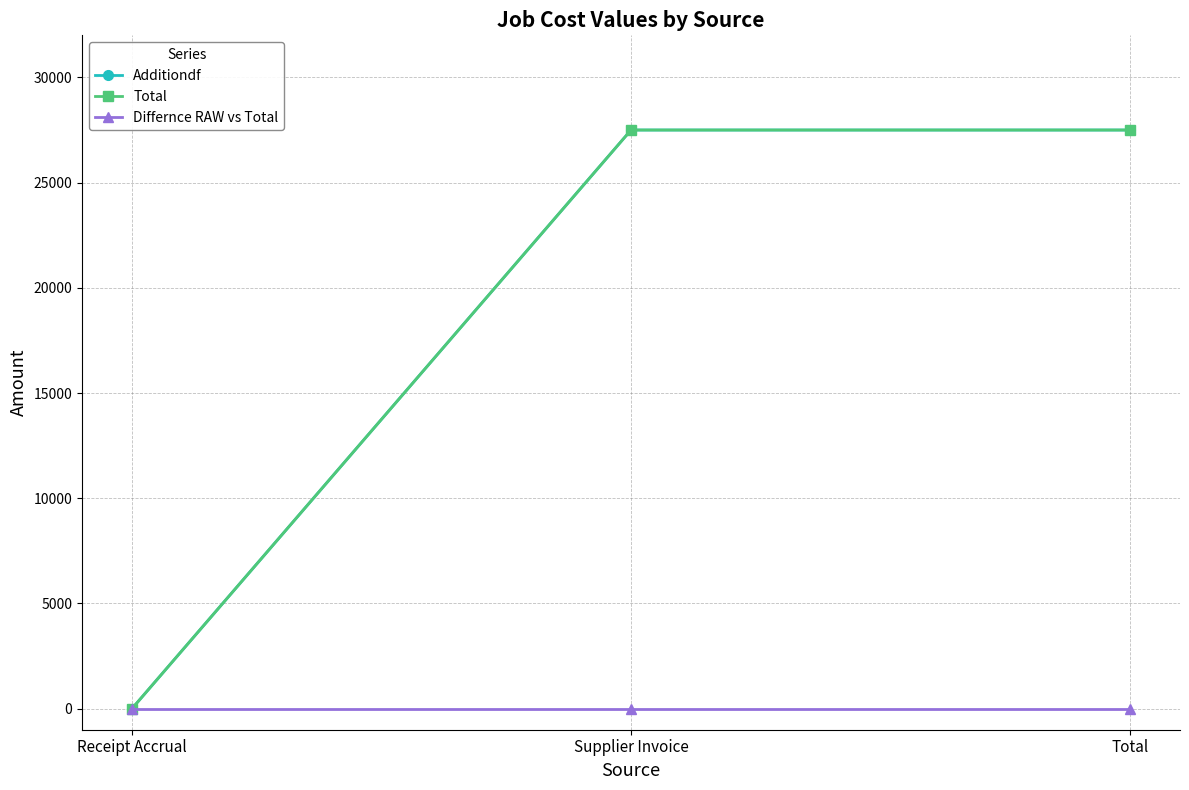

What is the sum of the Additiondf values at Total and Supplier Invoice?

55000